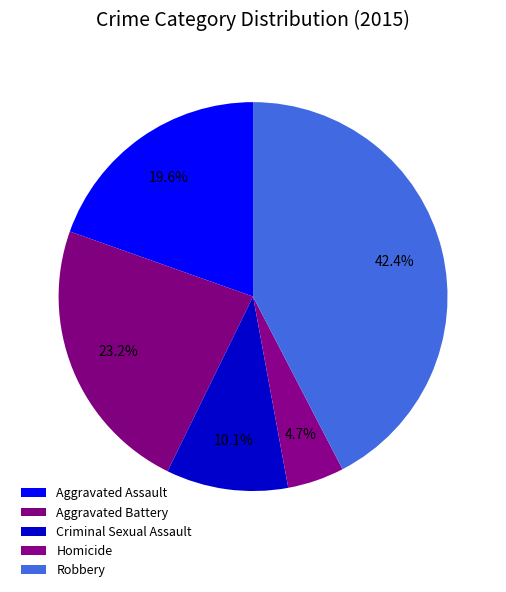

To the nearest percent, what percentage of the pie is Criminal Sexual Assault?

10%